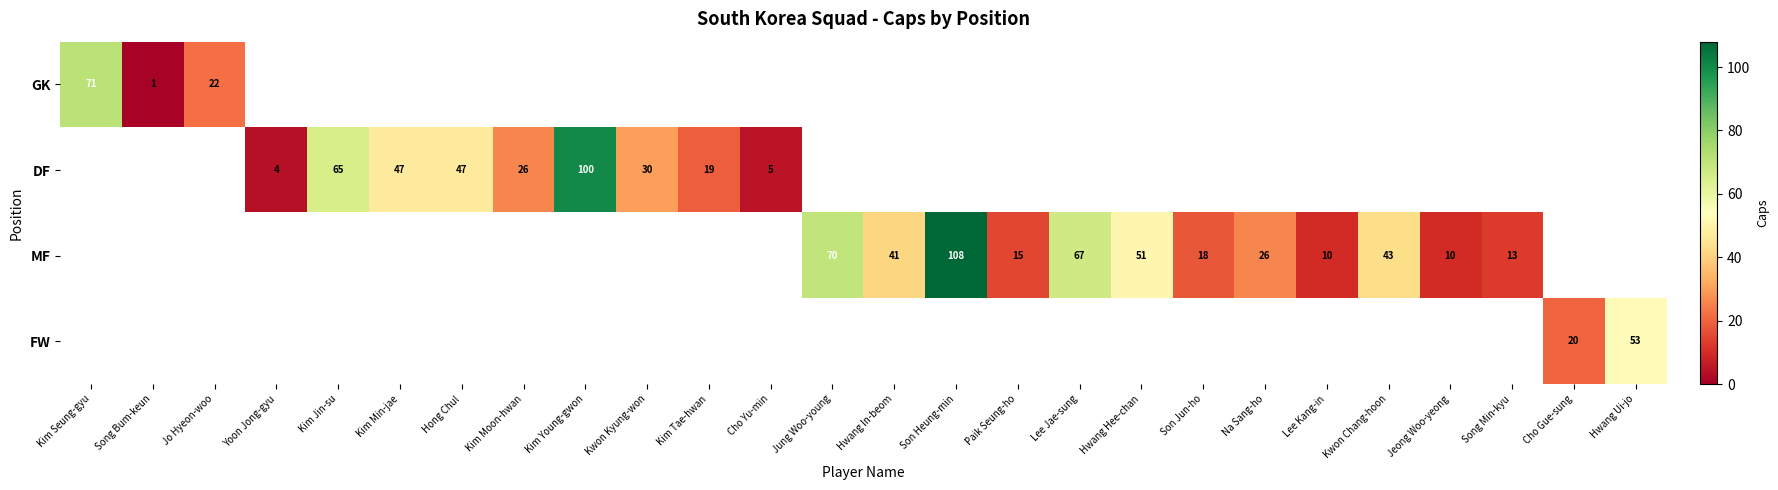

The MF series shows 13 at Song Min-kyu. True or false?

True